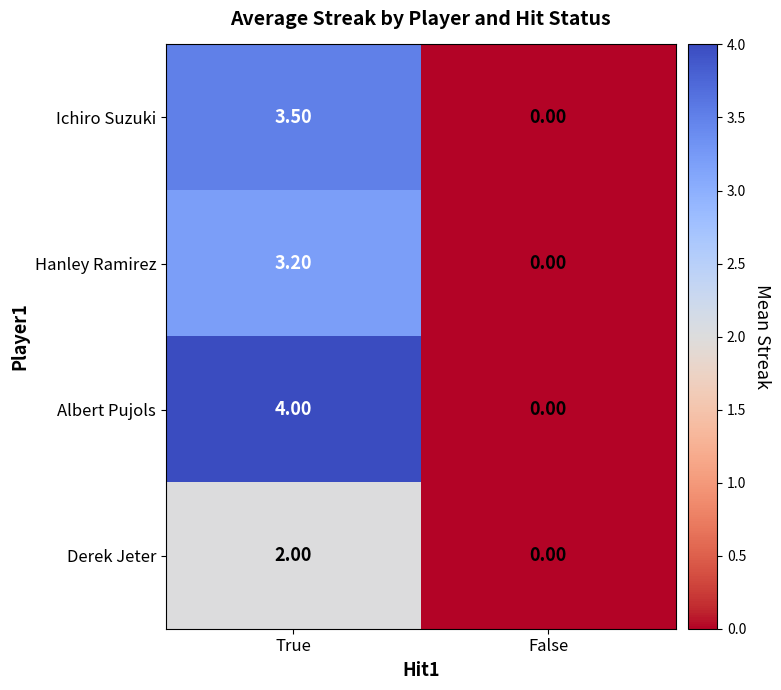

Which category has the lowest value in the Derek Jeter series?

False